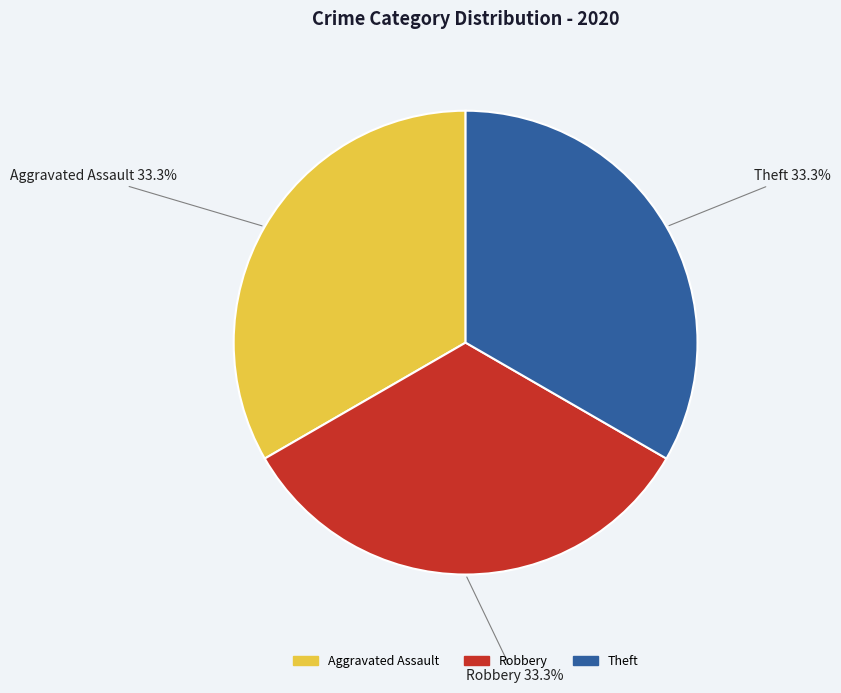

What is the ratio of the value at Theft to the value at Robbery?

1.0